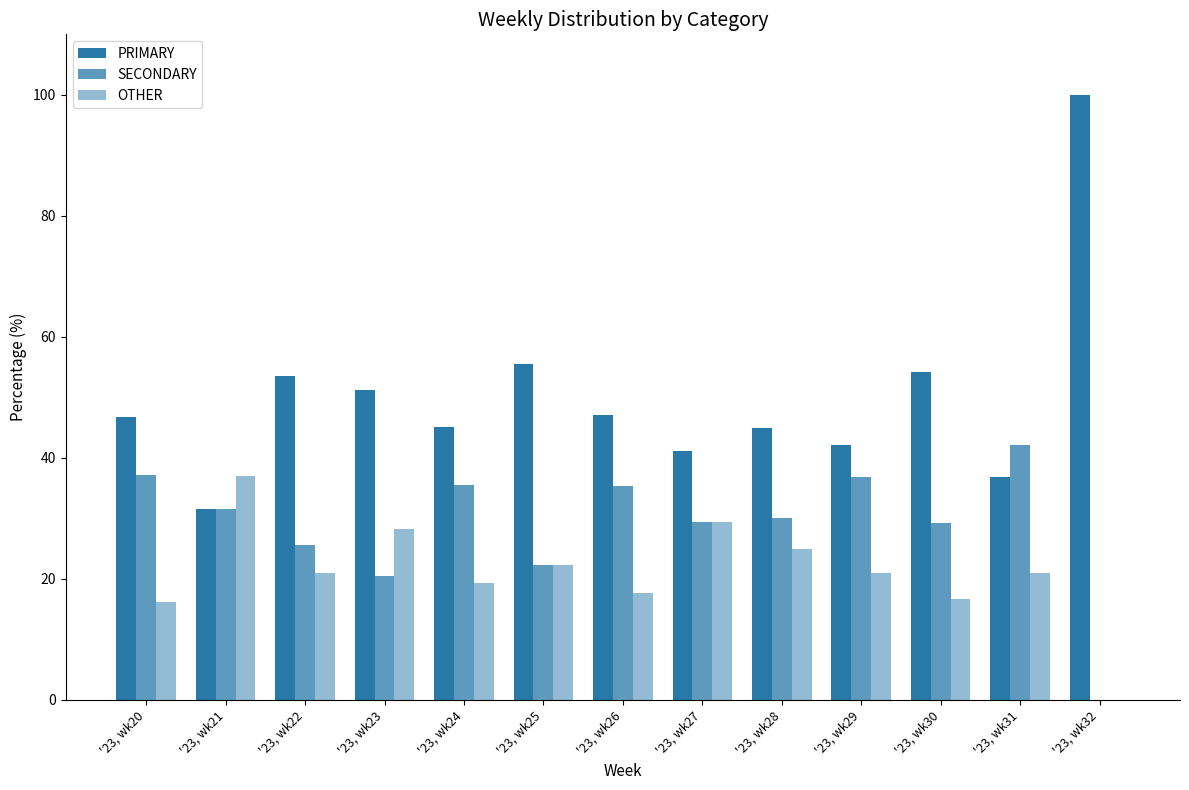

How many positive values does the OTHER series have?

12